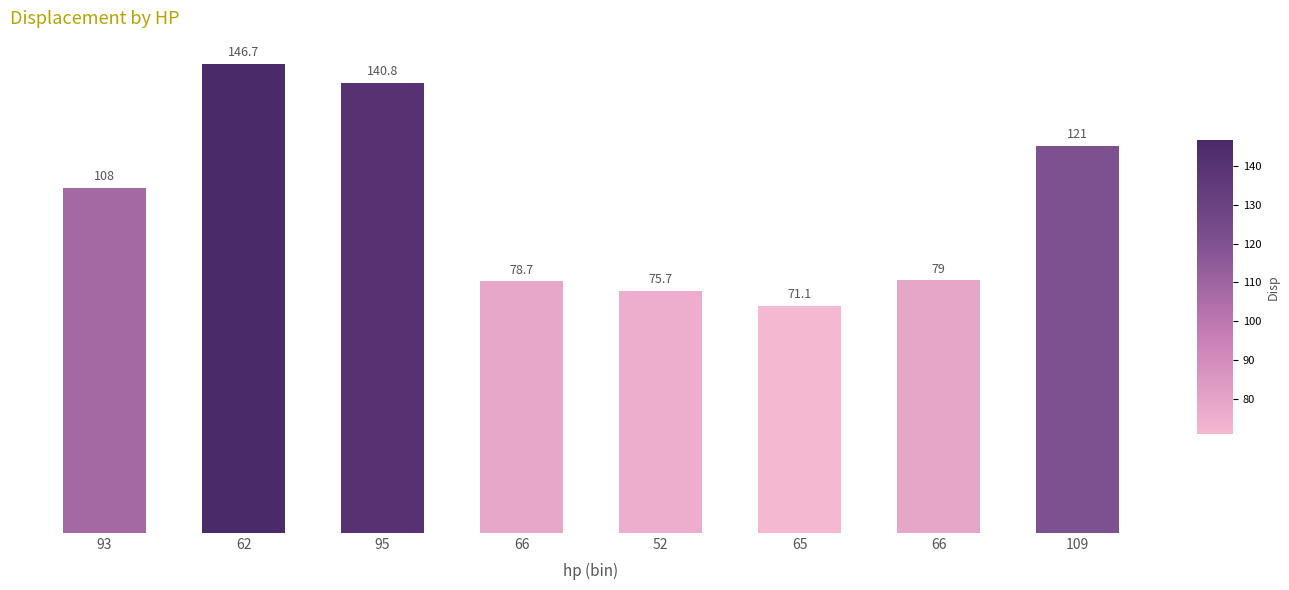

Approximately how many times larger is the value at 66 compared to 93?

0.7